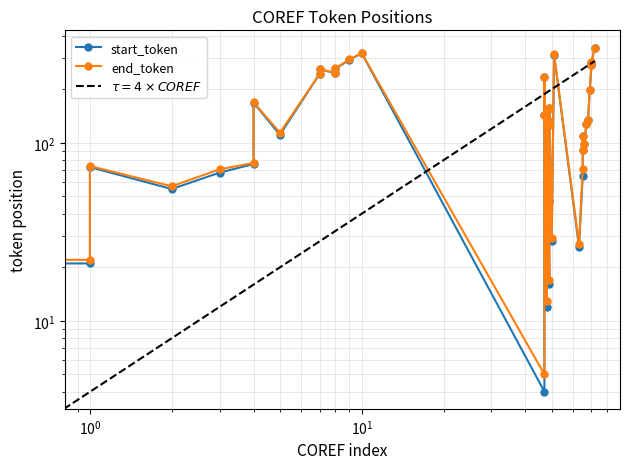

How many data points does each series have?

40